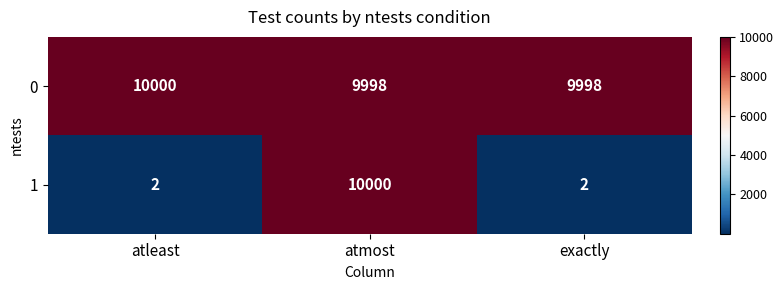

How many 1 values are between 2 and 10000?

3